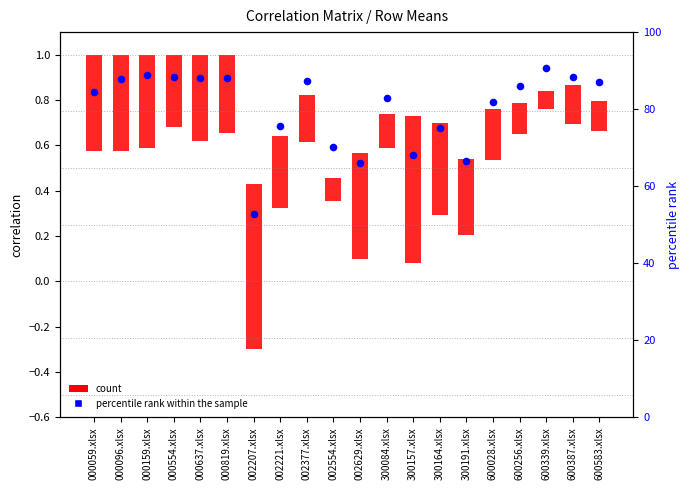

Which has a higher value, 600387.xlsx or 000554.xlsx?

600387.xlsx